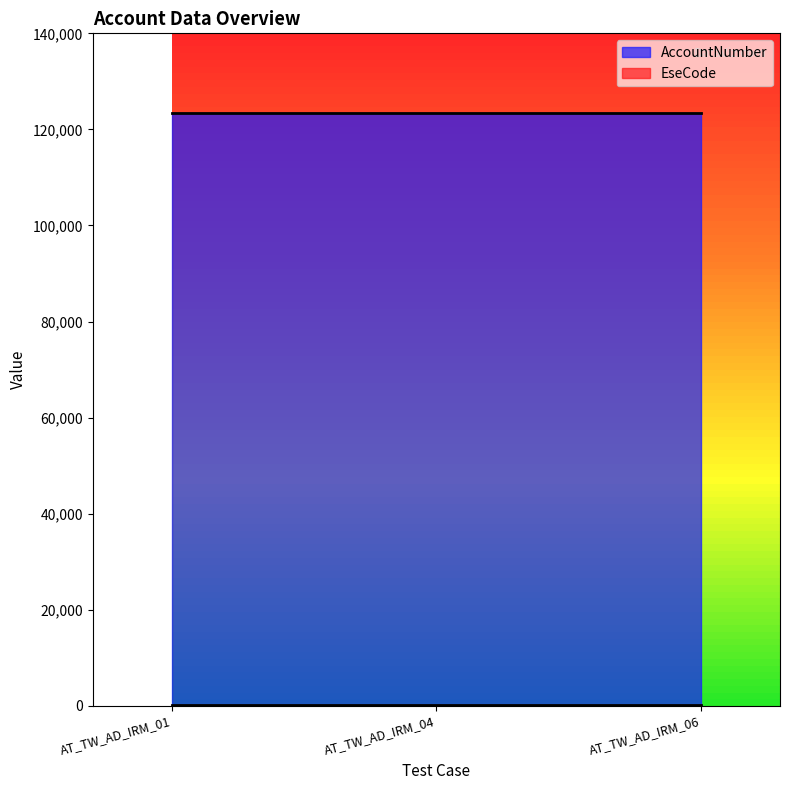

What is the difference between the highest and lowest values at AT_TW_AD_IRM_06?

123225